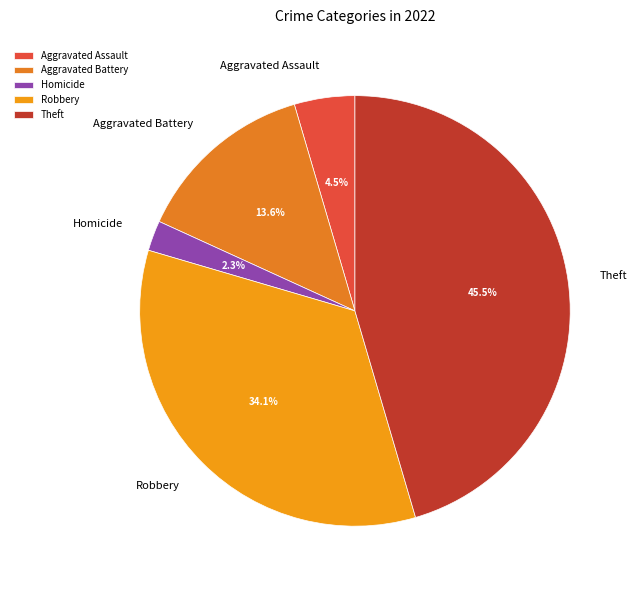

Which category has the smallest portion of the pie?

Homicide